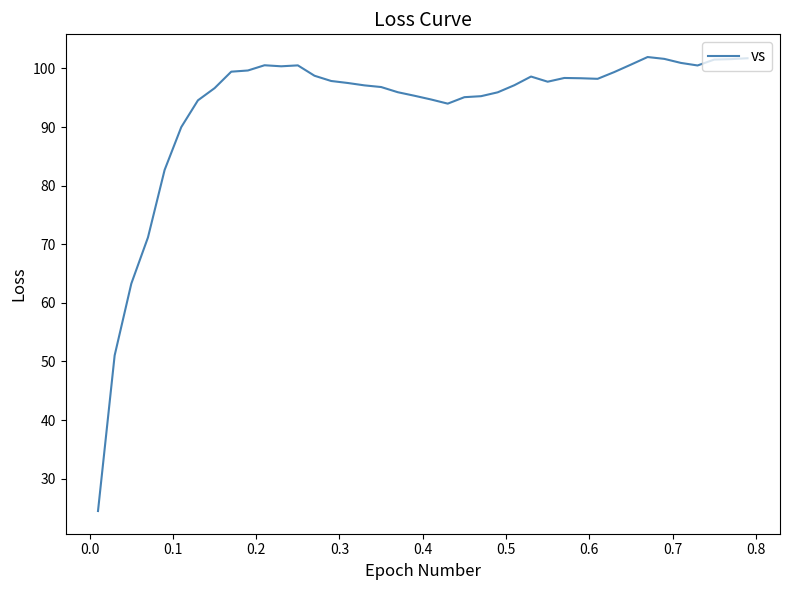

What is the smallest value displayed?

24.5